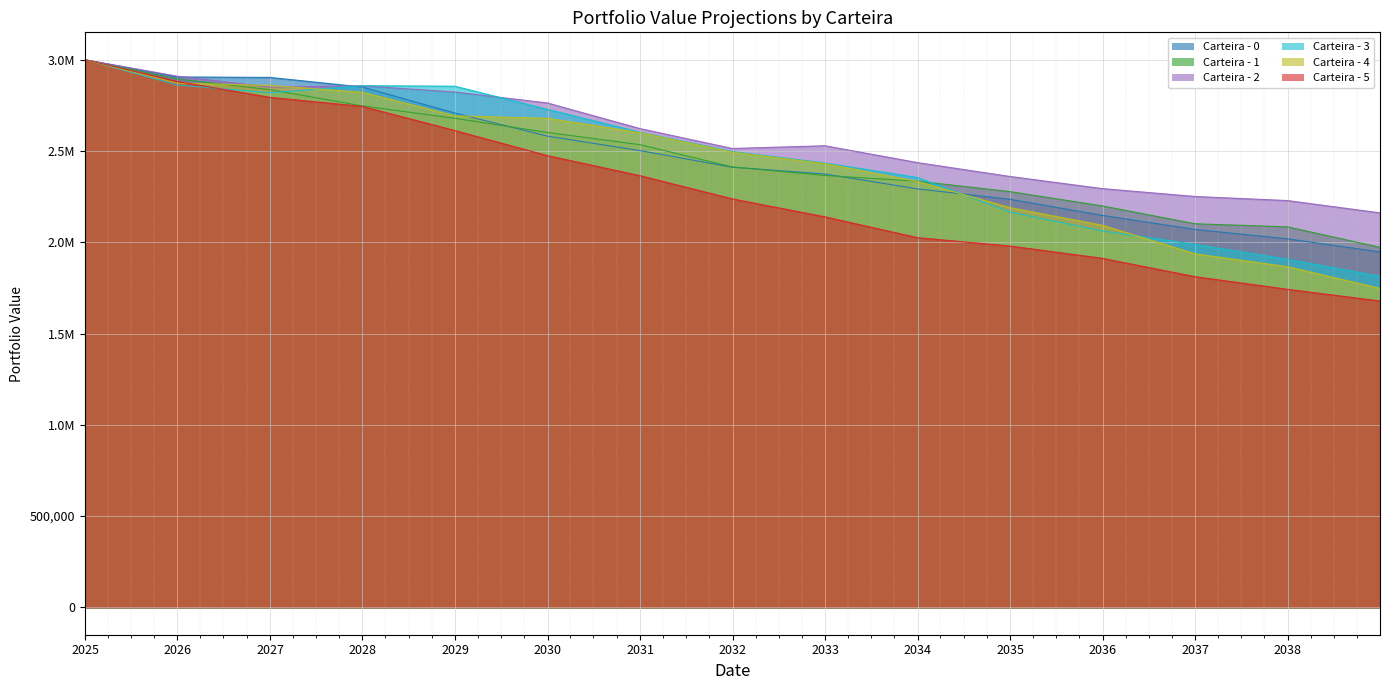

How many lines are shown in the chart?

6